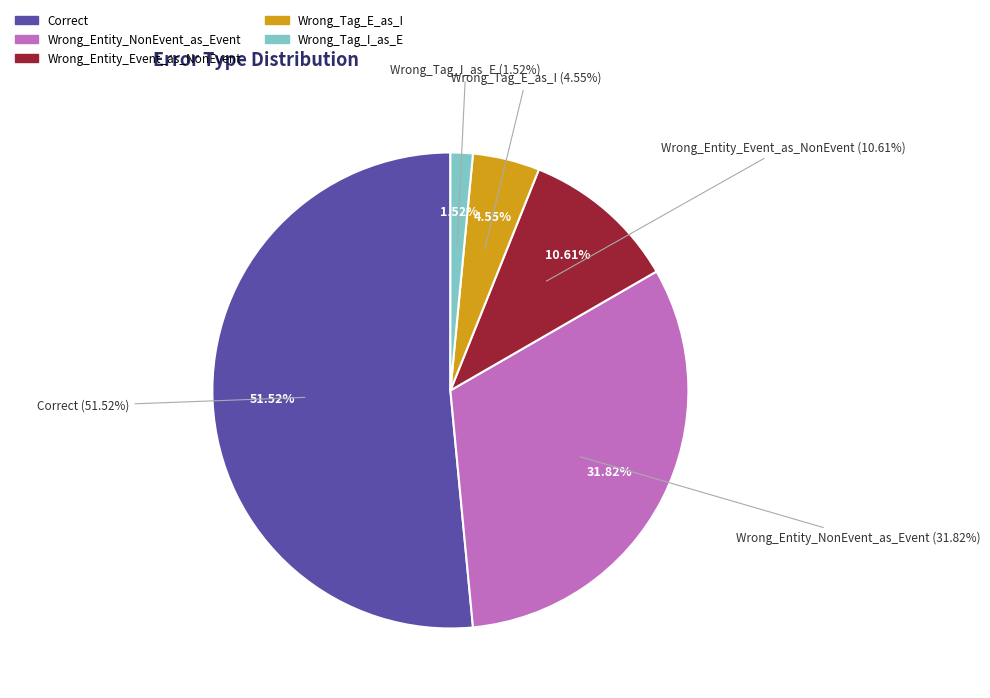

Rank the categories by value from lowest to highest.

Wrong_Tag_I_as_E, Wrong_Tag_E_as_I, Wrong_Entity_Event_as_NonEvent, Wrong_Entity_NonEvent_as_Event, Correct